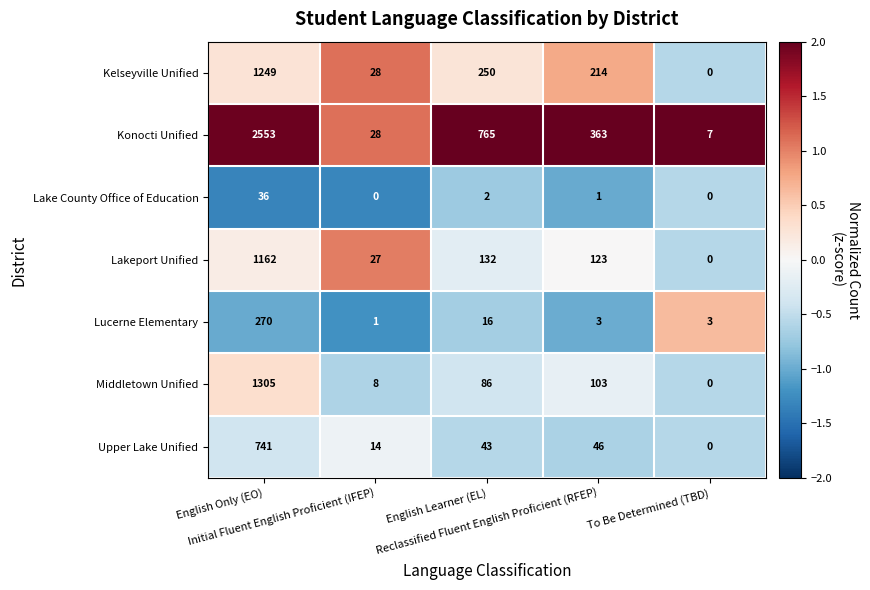

What is the highest value of the Konocti Unified series?

2553